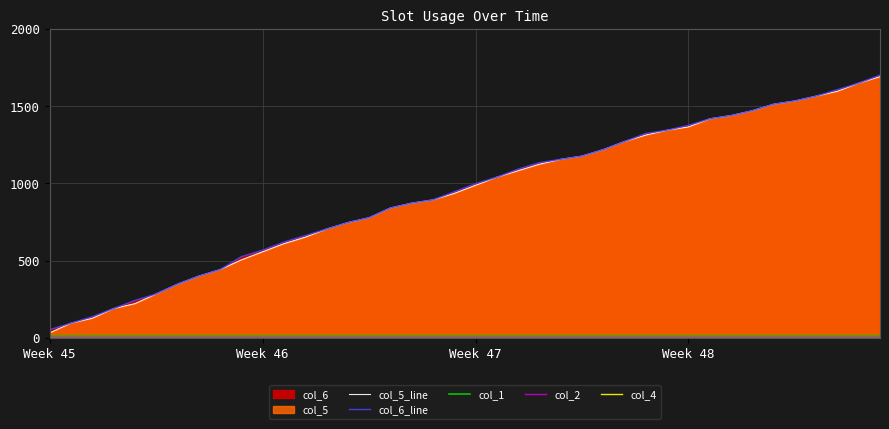

Which series has the largest range (max minus min)?

col_5_line